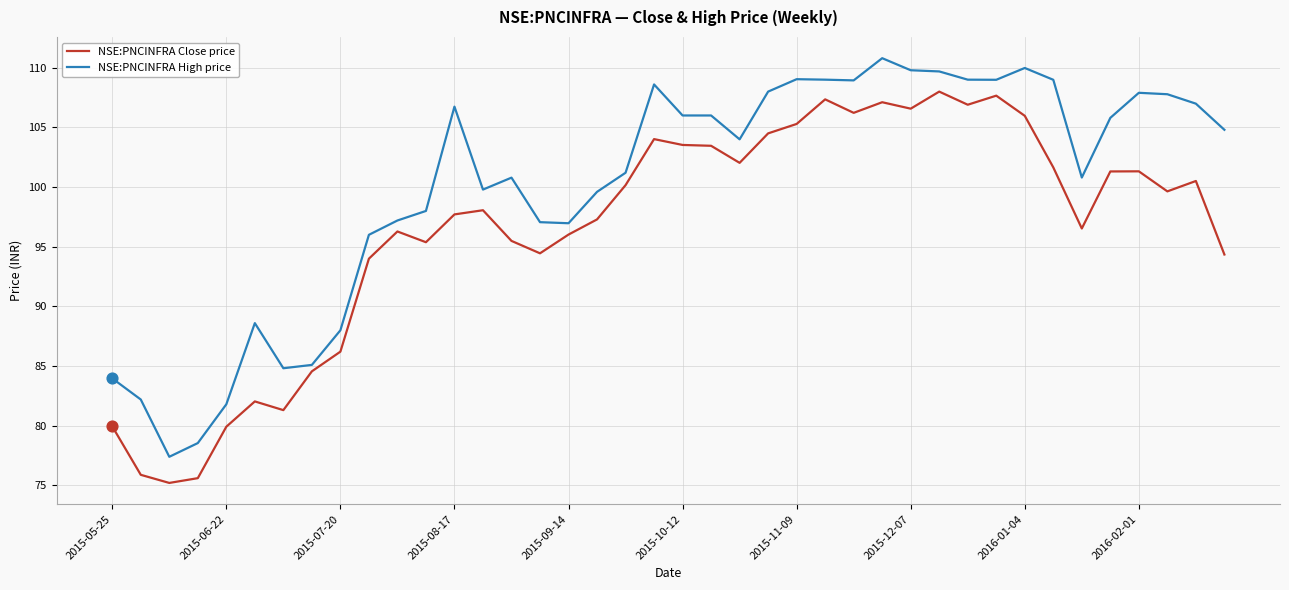

Which series has the largest total across all categories?

NSE:PNCINFRA High price